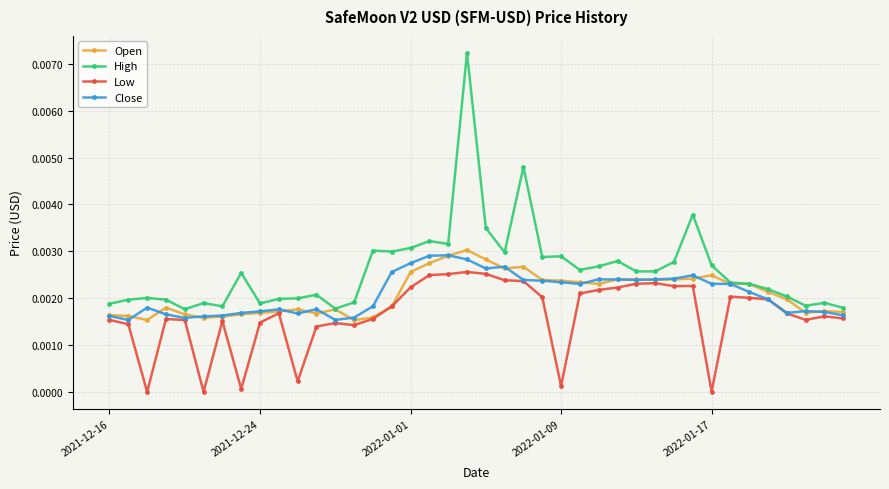

True or false: Low and High intersect in this chart.

False